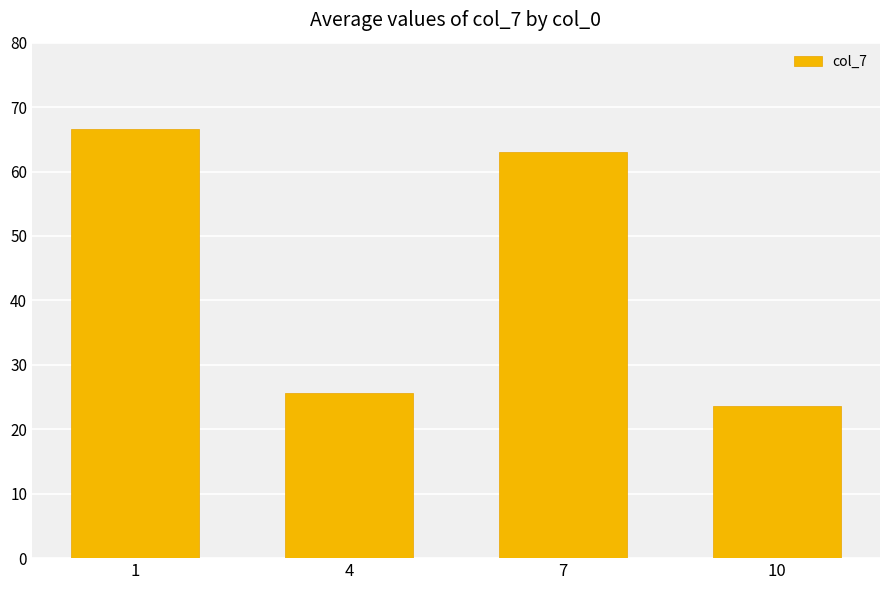

Rank the categories by value from highest to lowest.

1, 7, 4, 10